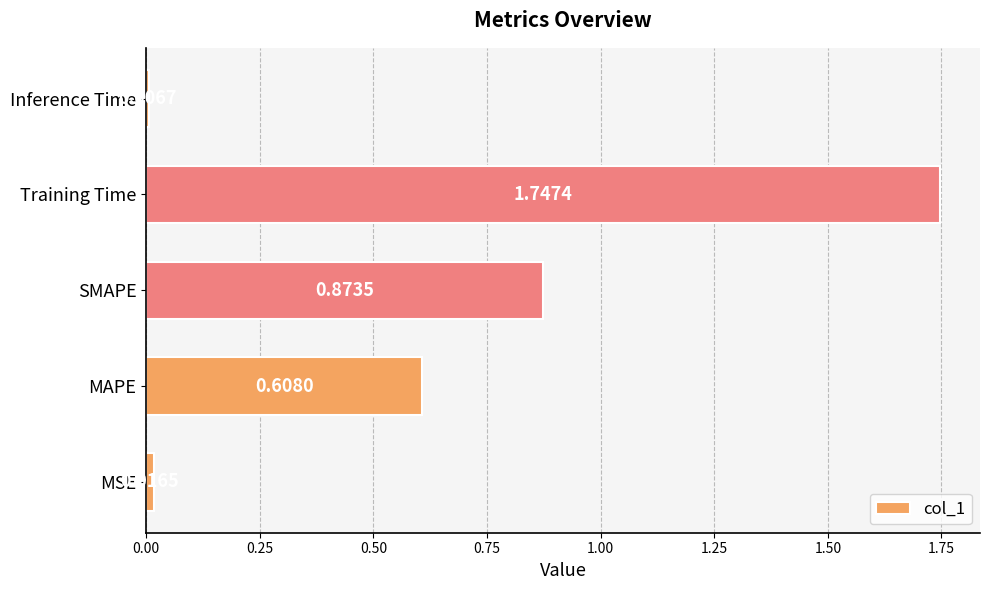

List the labels in order of value, largest first.

Training Time, SMAPE, MAPE, MSE, Inference Time